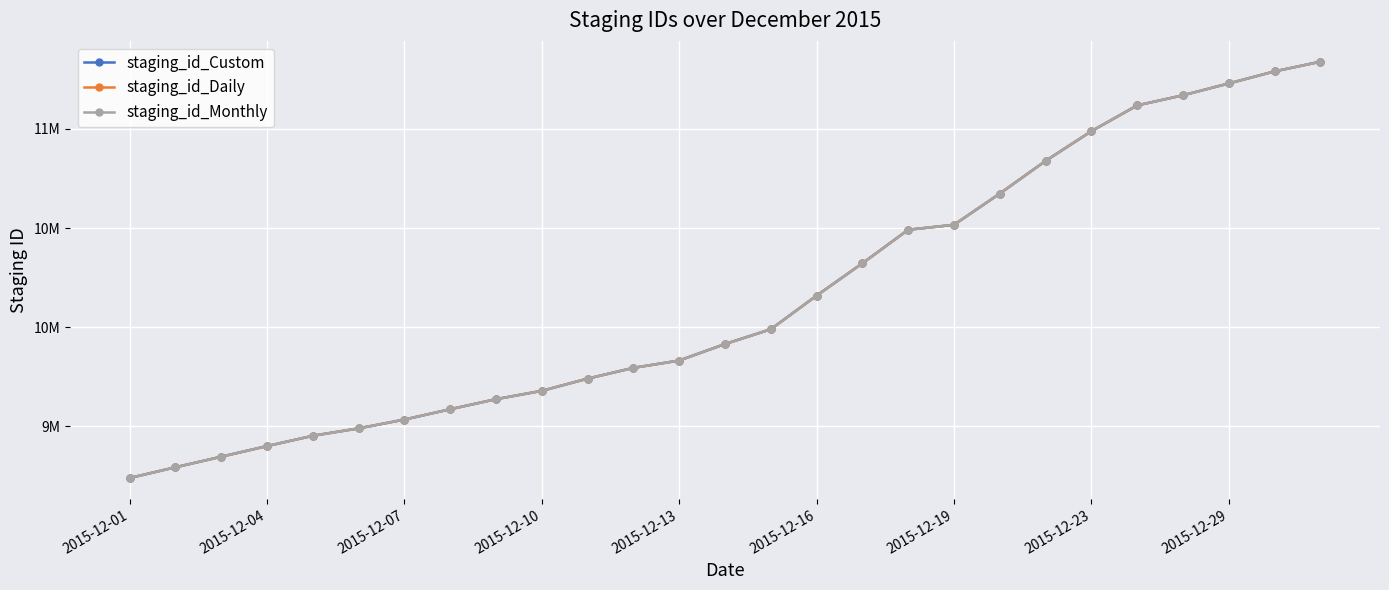

What are all the series names shown in the legend?

staging_id_Custom, staging_id_Daily, staging_id_Monthly